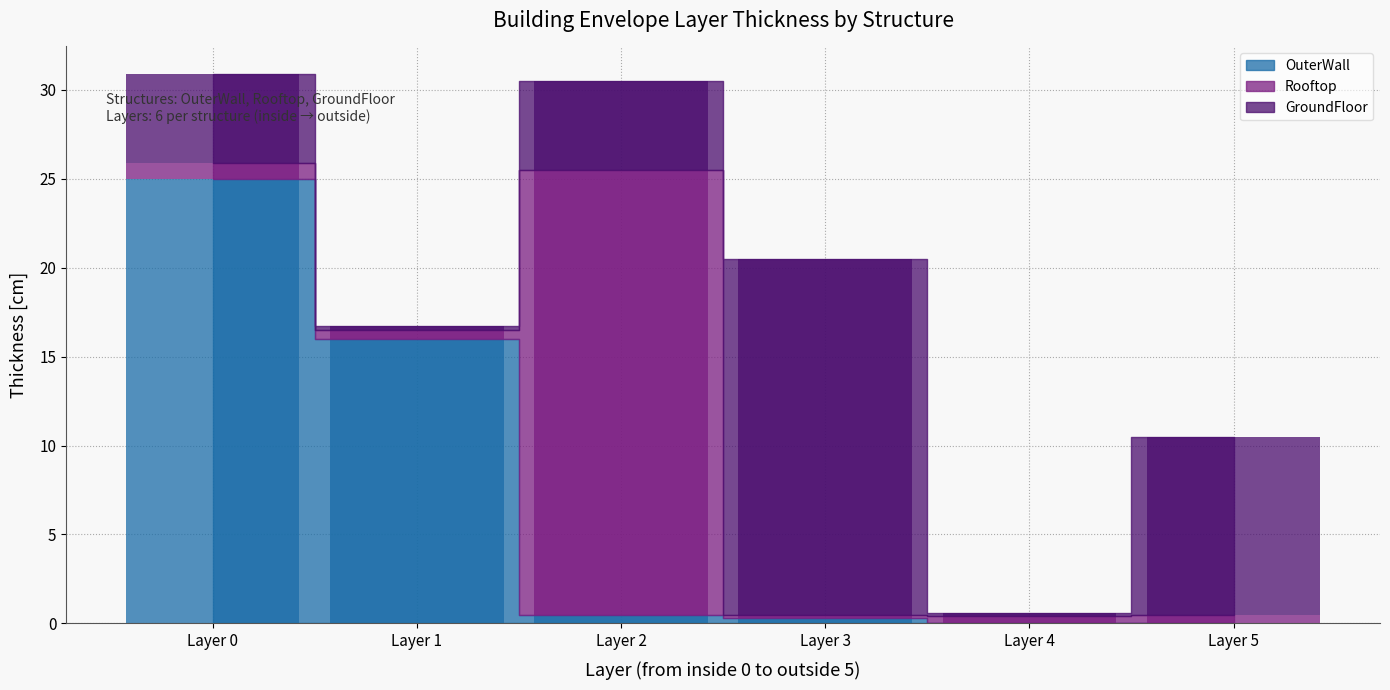

Reading right to left, transcribe all the data shown in this chart.

OuterWall: 0.0	0.0	0.3	0.5	16.0	25.0
Rooftop: 0.5	0.4	0.2	25.0	0.5	0.9
GroundFloor: 10.0	0.2	20.0	5.0	0.2	5.0